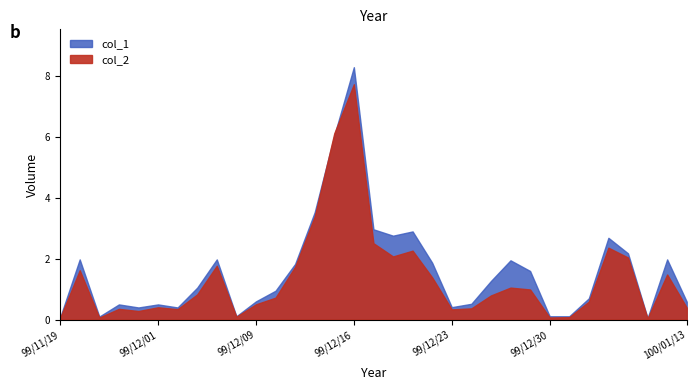

How many lines are shown in the chart?

2